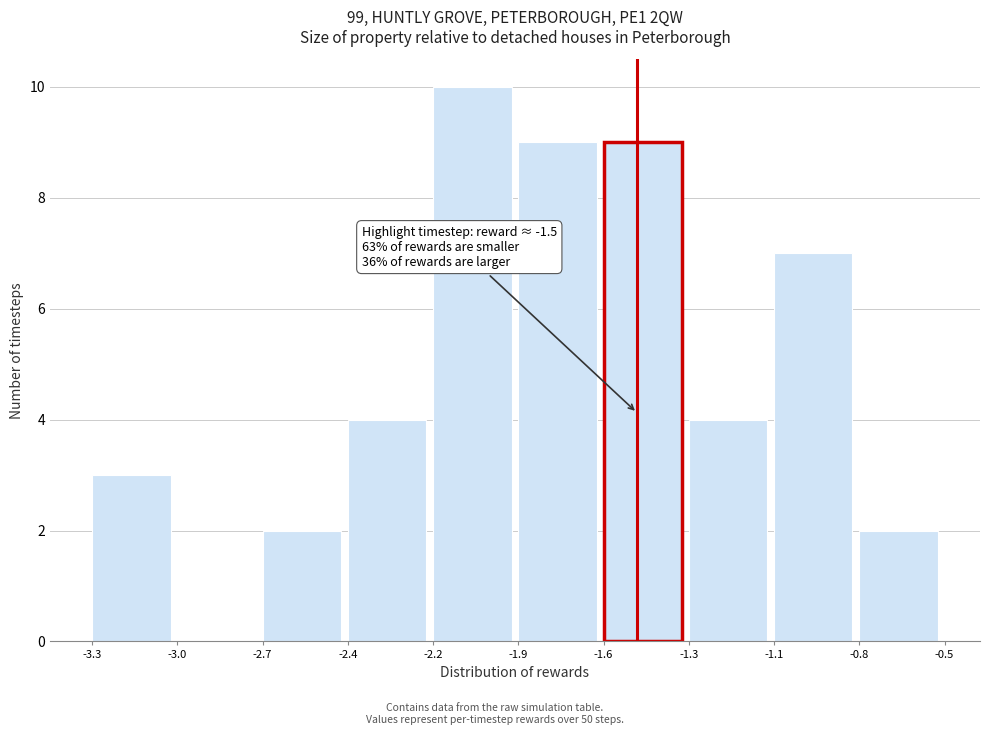

Reading left to right, extract all data points from this chart.

-3.3=3	-3.0=0	-2.7=2	-2.4=4	-2.2=10	-1.9=9	-1.6=9	-1.3=4	-1.1=7	-0.8=2